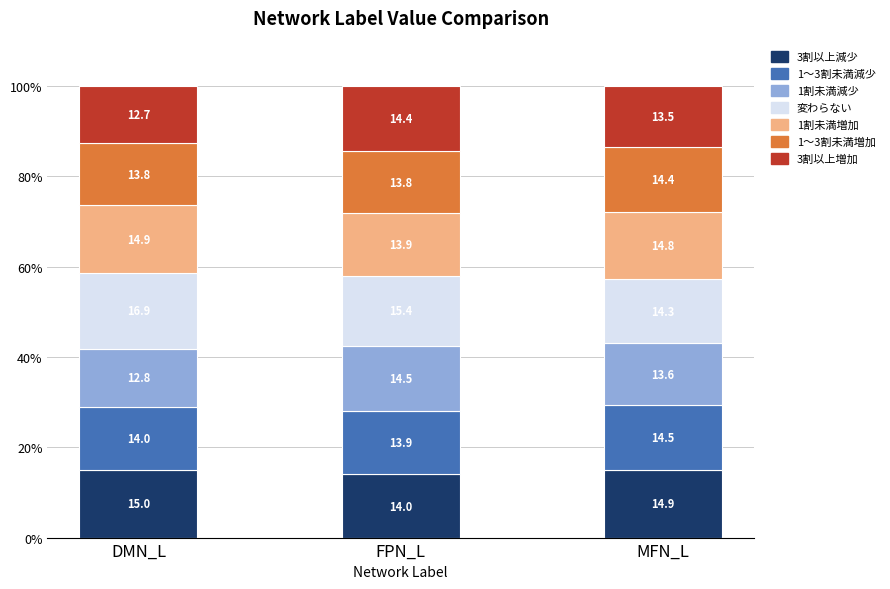

What is the total value across all series at MFN_L?

100.0